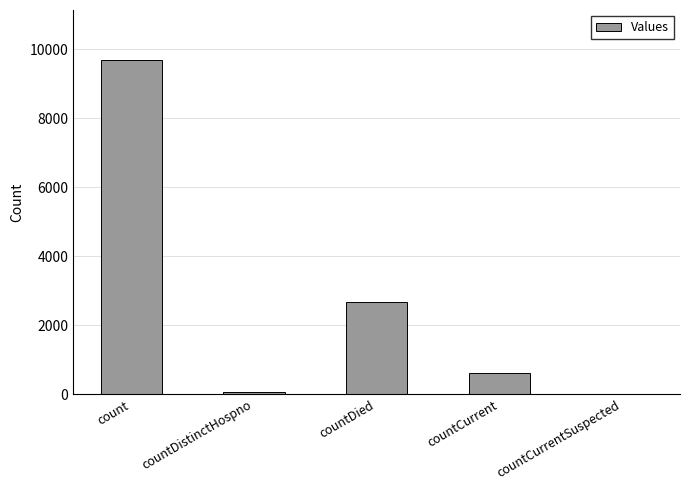

What is the sum of all values?

13068